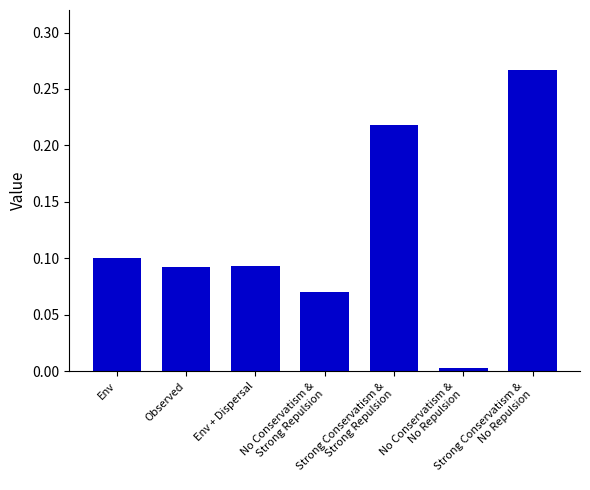

What is the sum of all values?

0.8